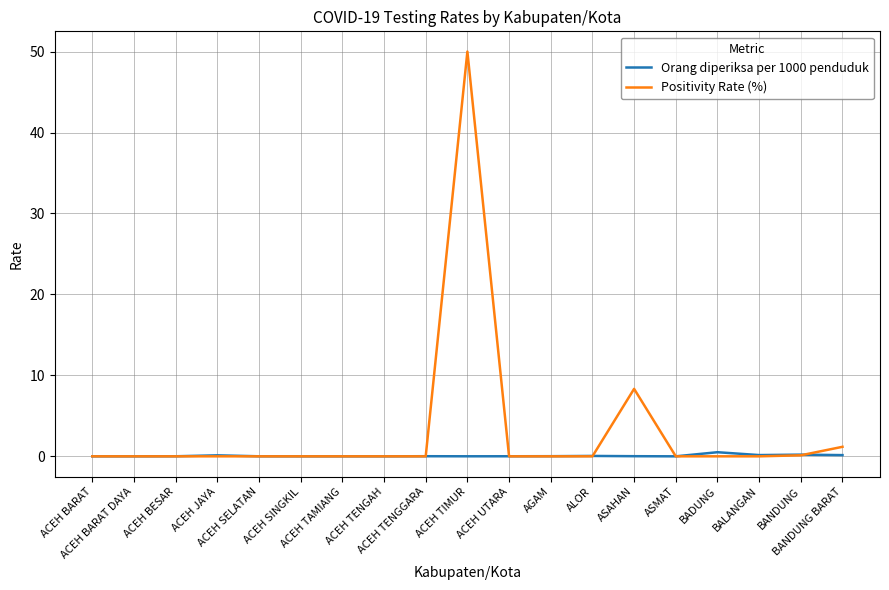

At BANDUNG BARAT, list the series in order from largest to smallest.

Positivity Rate (%), Orang diperiksa per 1000 penduduk